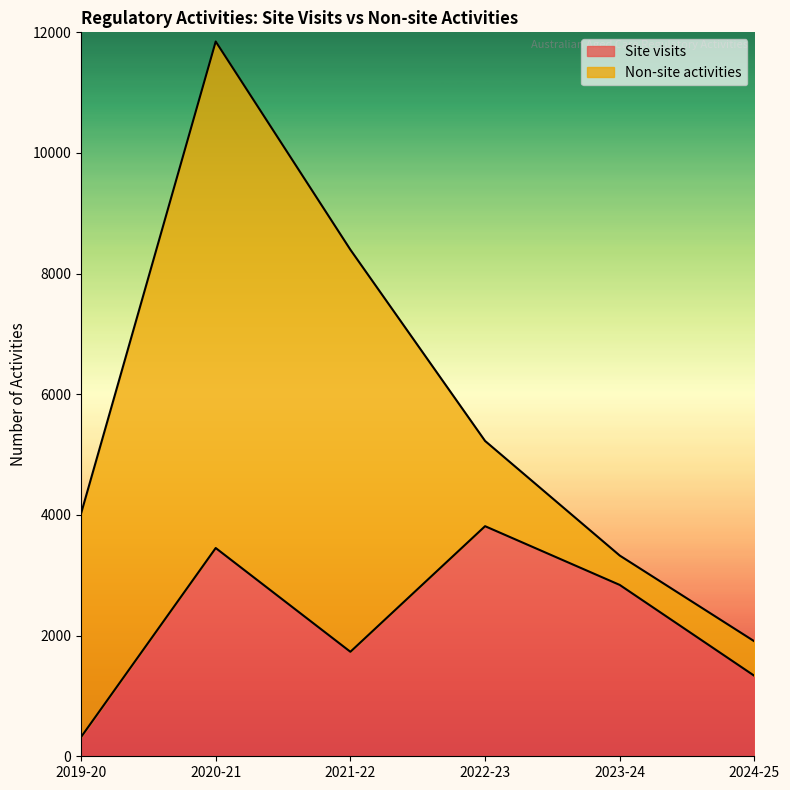

What is the approximate value at 2020-21, to the nearest 10?

3450